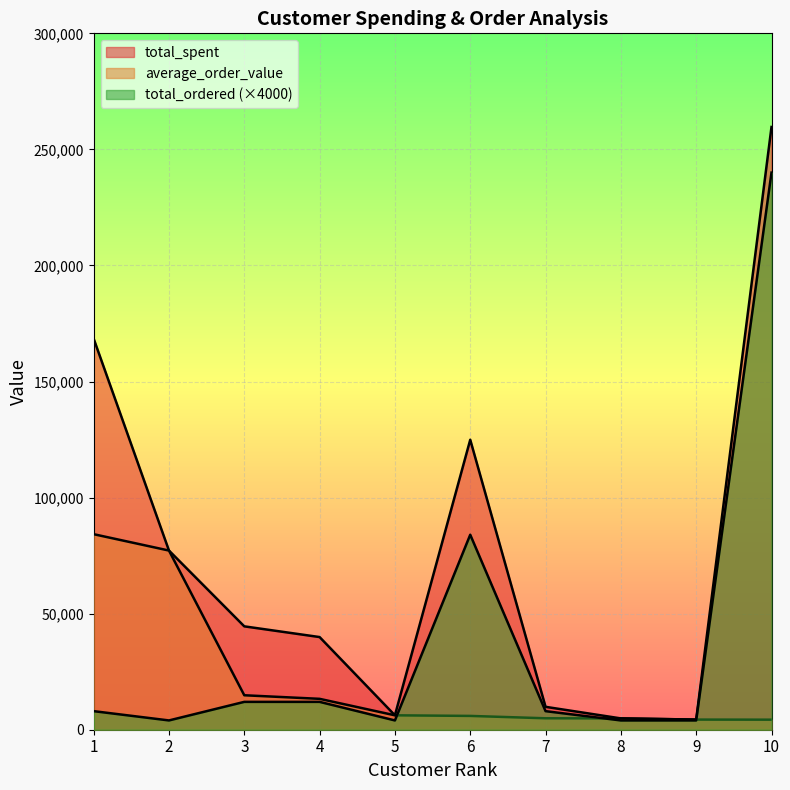

How many distinct data groups are displayed?

3